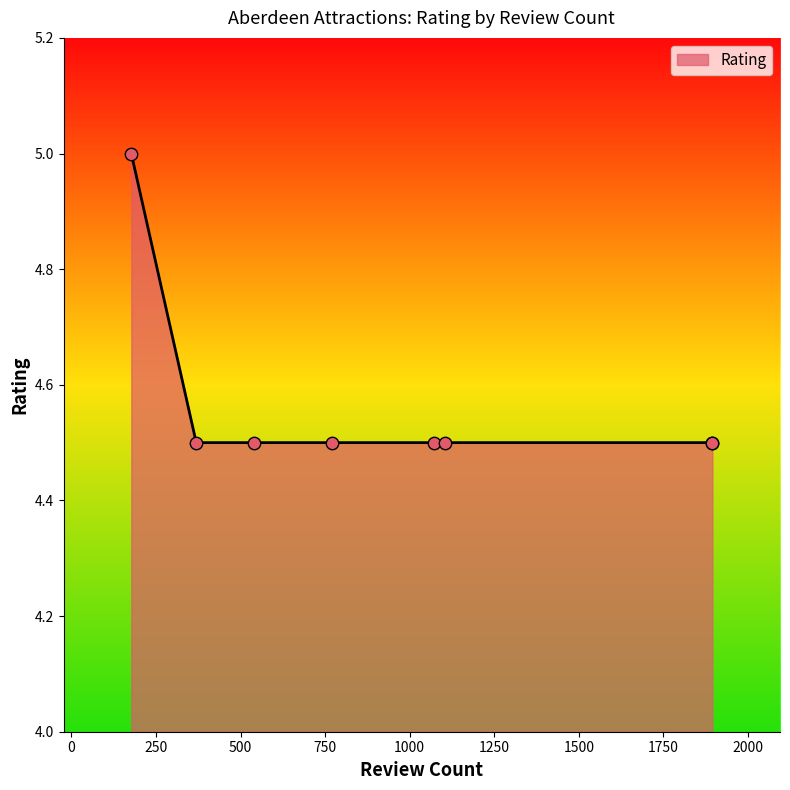

Approximately how many times larger is the value at The Gordon Highlanders Museum compared to Duthie Park Winter Gardens?

1.0